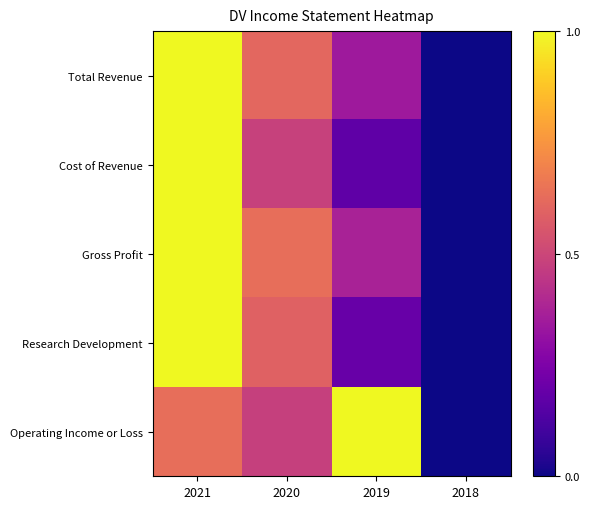

At which category is the sum across all series the highest?

2021